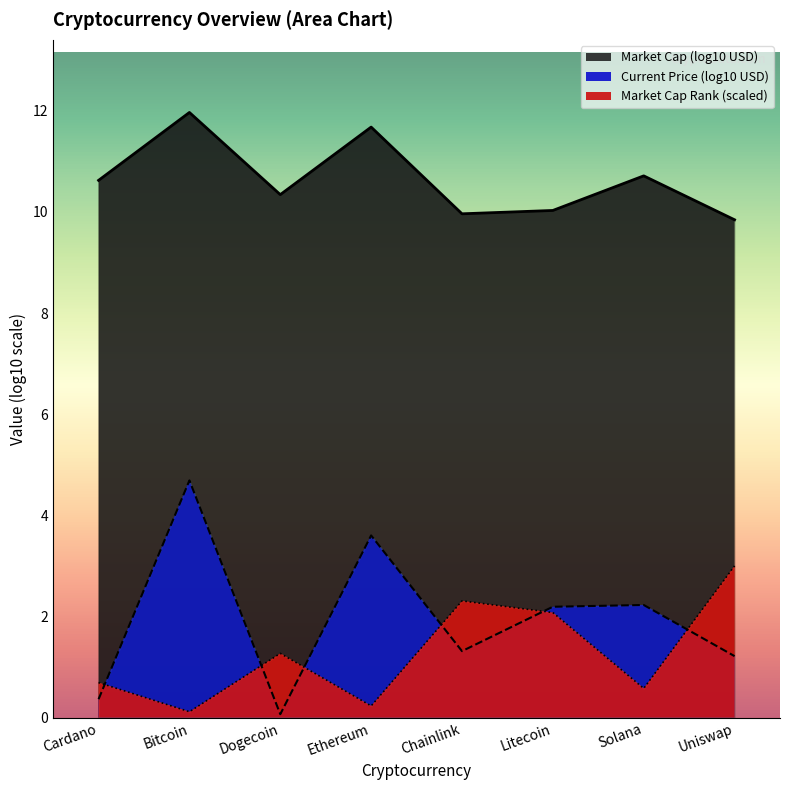

At which label does Market Cap Rank (scaled) first exceed 1?

Dogecoin